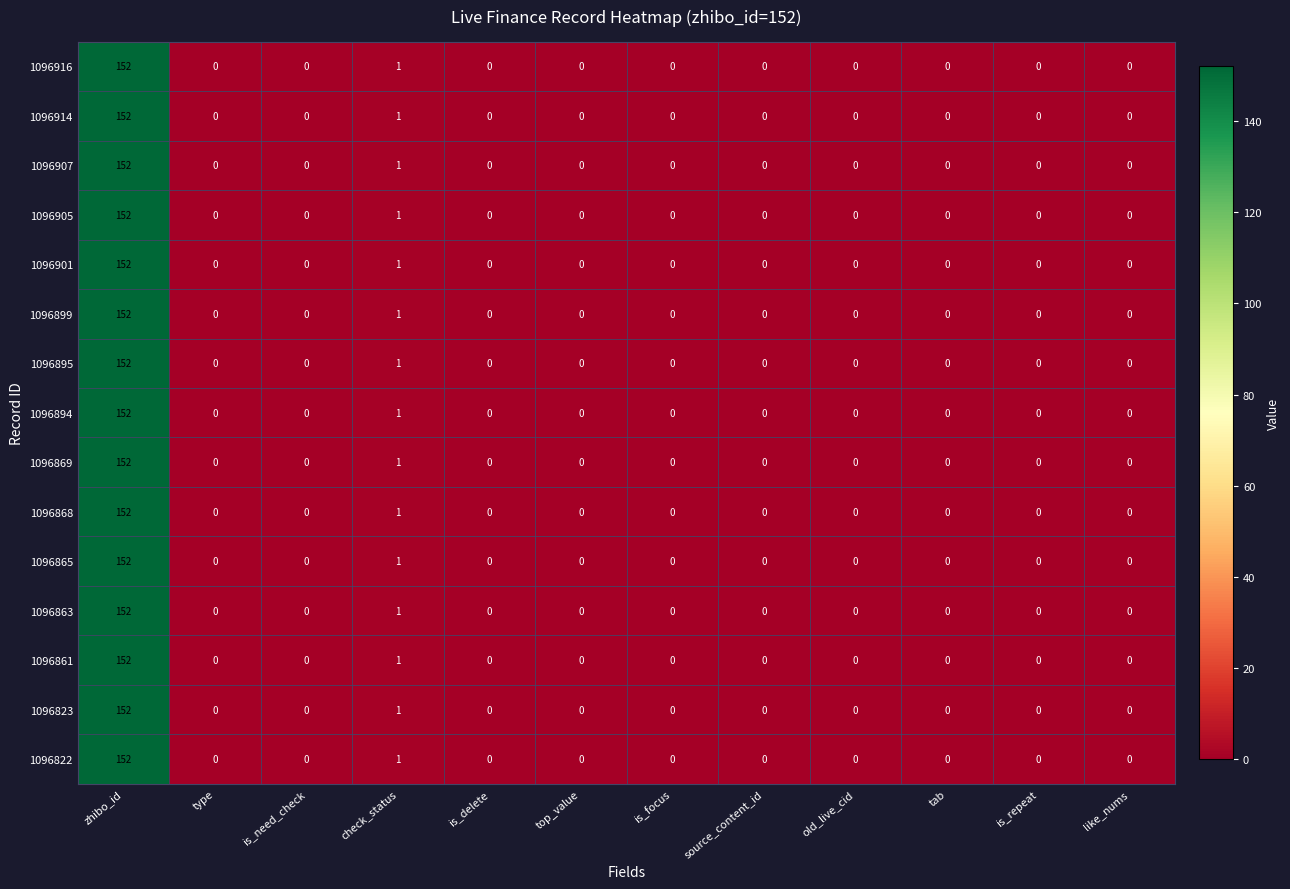

At which category is the sum across all series the highest?

zhibo_id